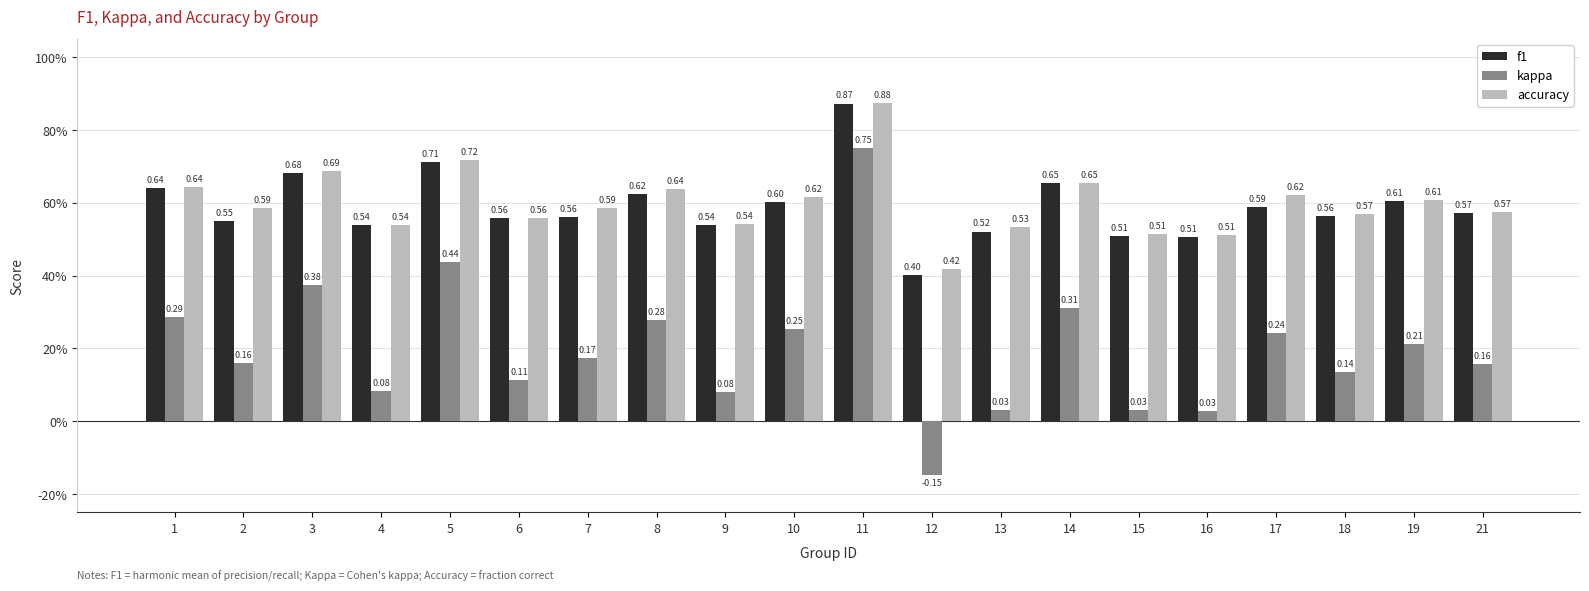

What is the difference between the highest and lowest values at 14?

0.3